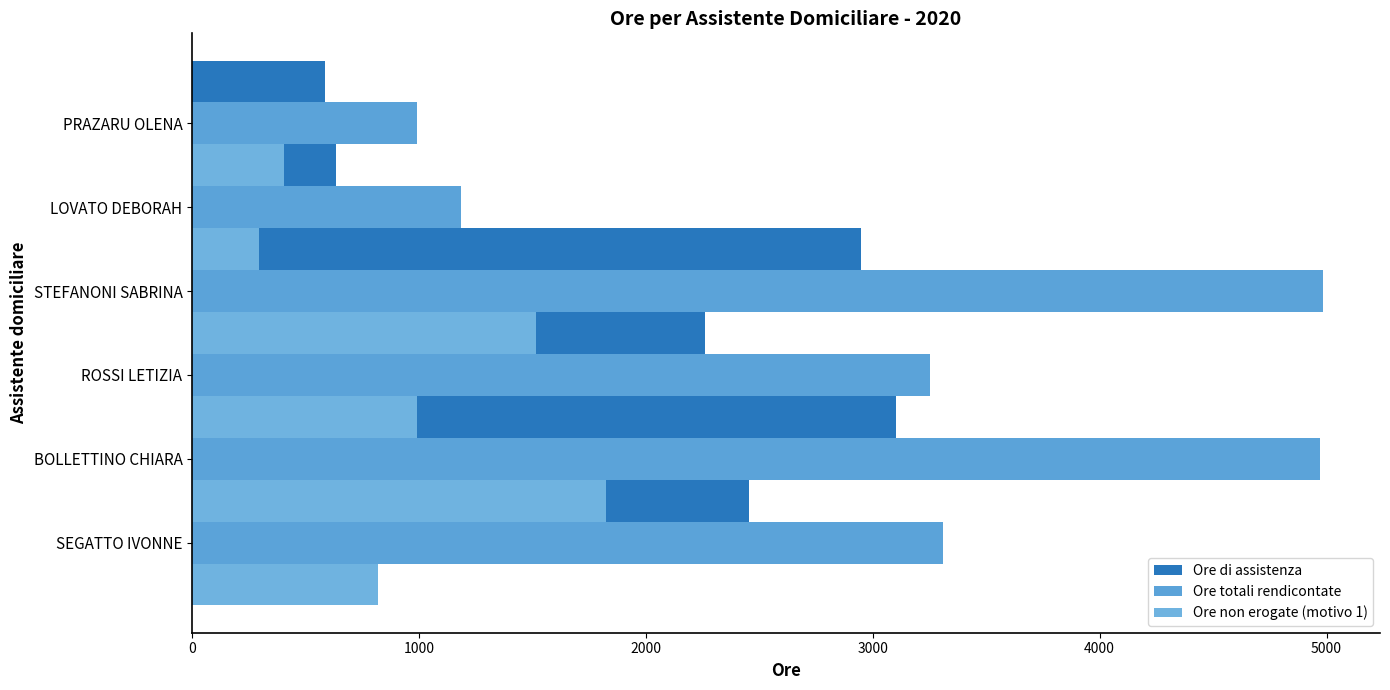

Which series has the largest total across all categories?

Ore totali rendicontate